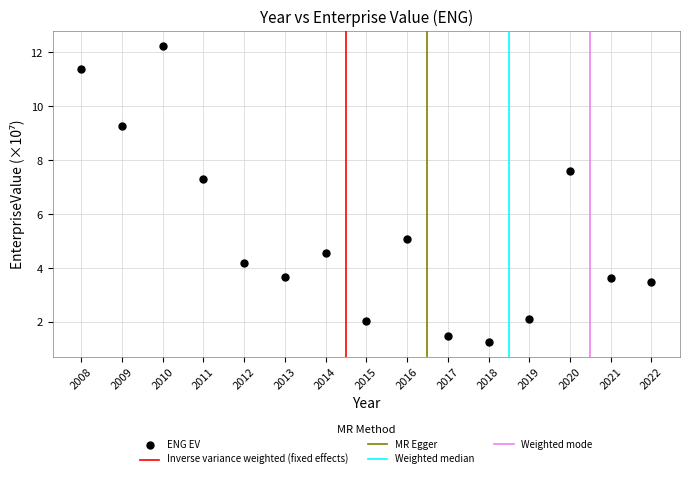

What Y value in the scatter plot is closest to 6?

5.1